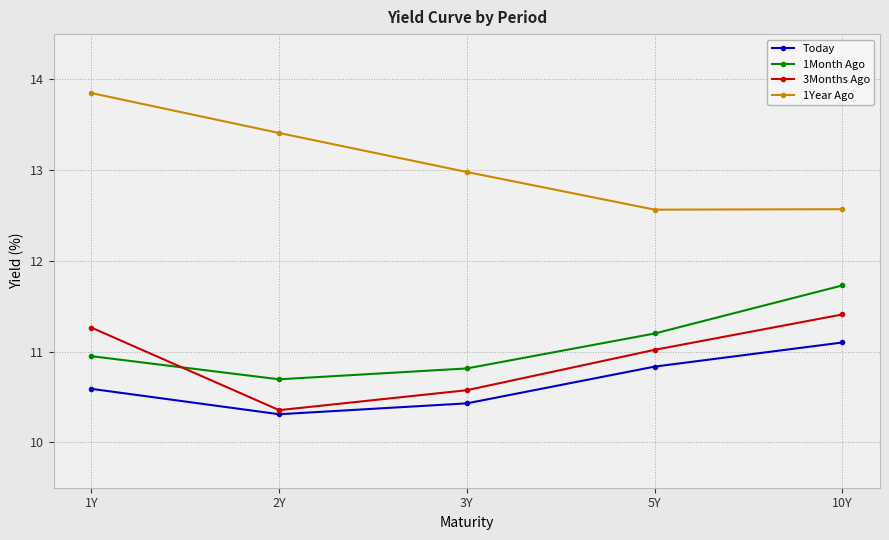

Which category has the highest value across all series?

1Y